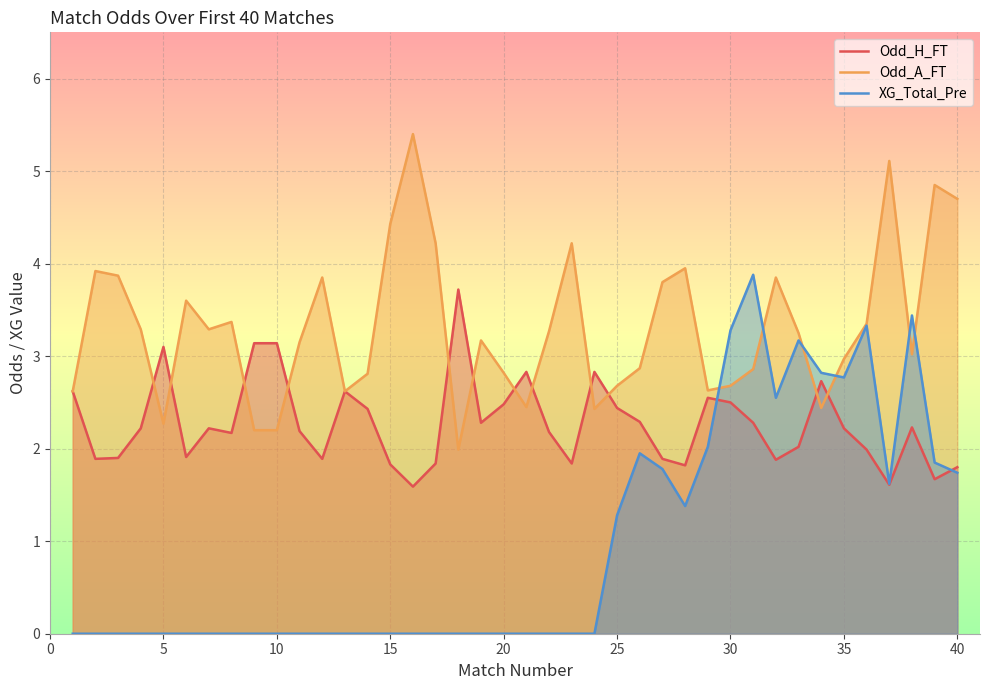

What is the maximum value for Odd_H_FT?

3.7